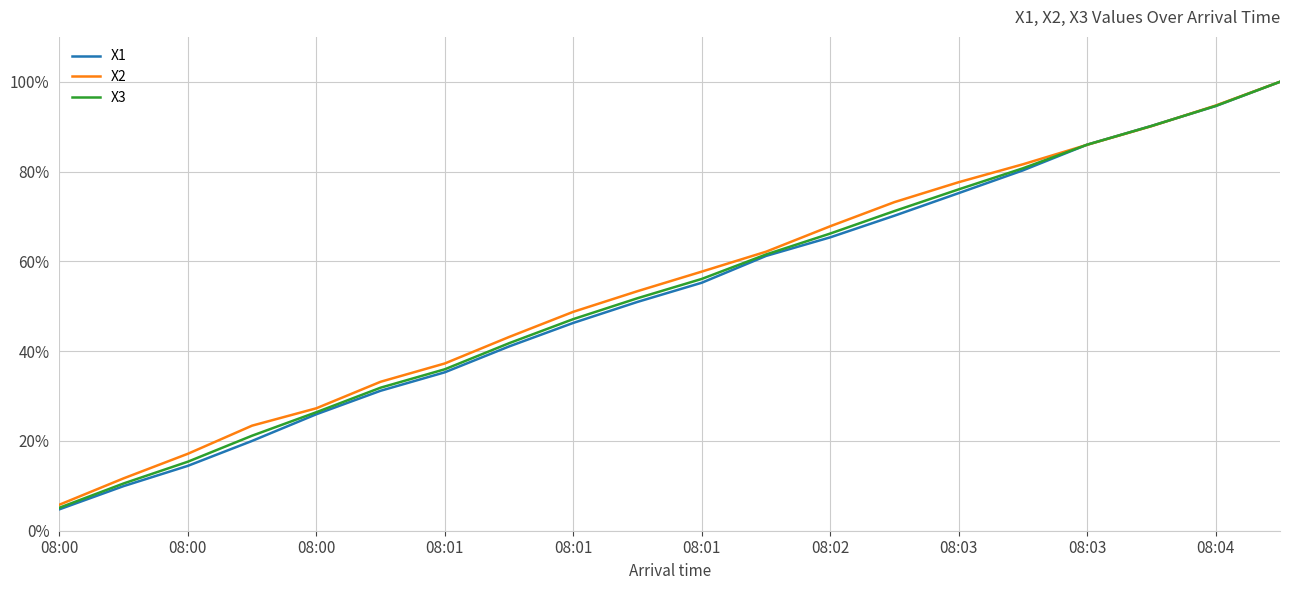

Which series has the widest spread of values?

X1